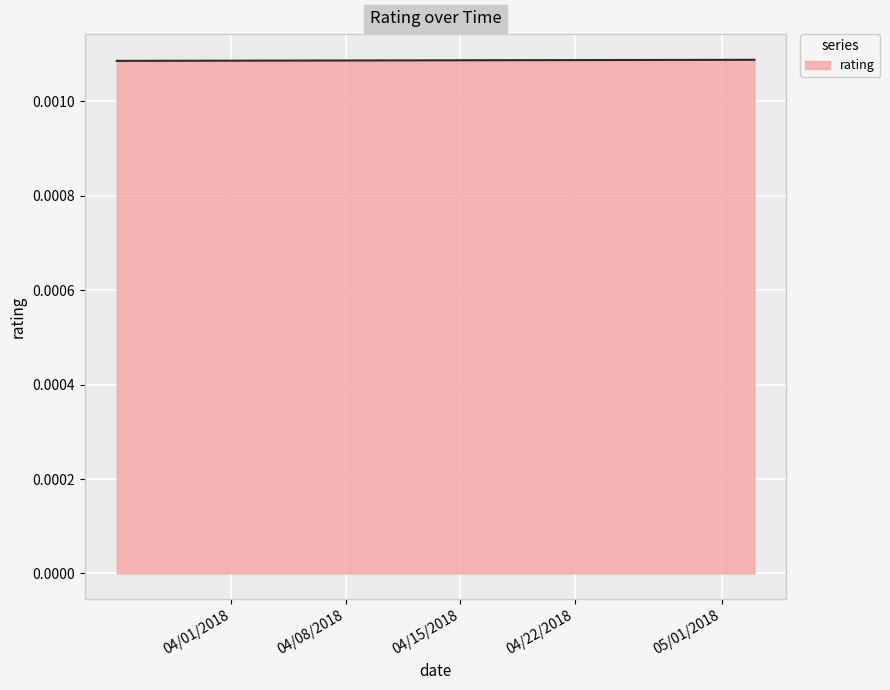

True or false: the data has more than 1 interior local peaks.

False